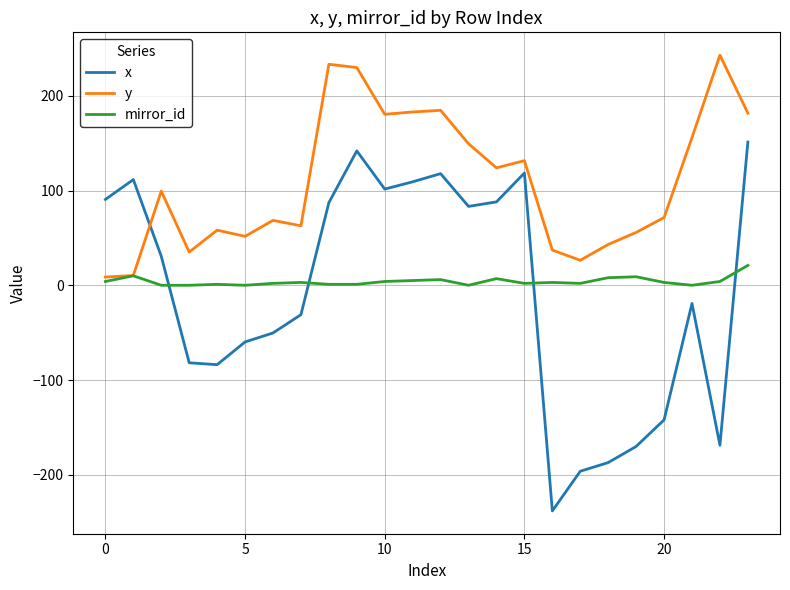

What is the minimum value for x?

-238.1